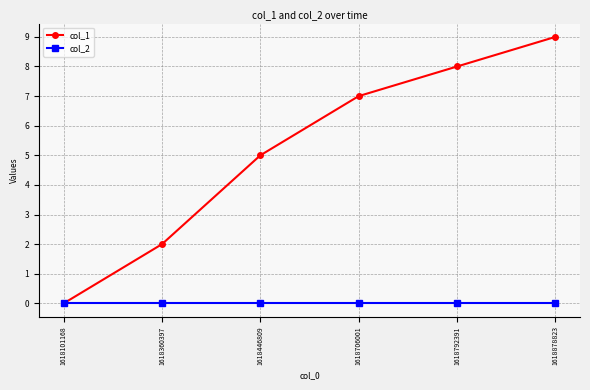

What is the maximum value for col_1?

9